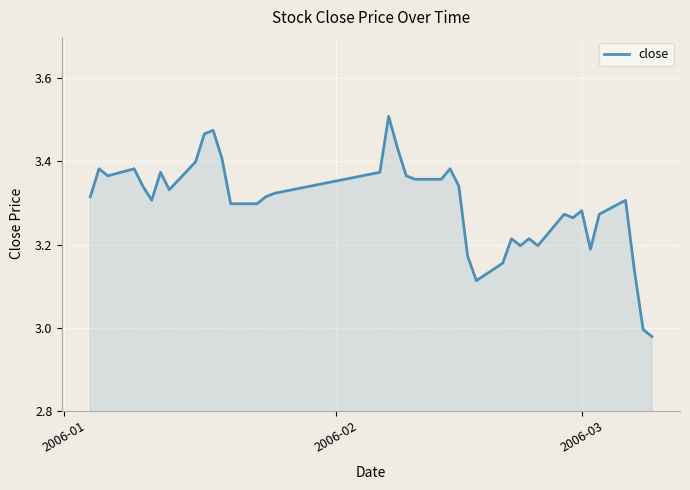

Reading left to right, list all the values displayed in this chart.

3.3	3.4	3.4	3.4	3.3	3.3	3.4	3.3	3.4	3.5	3.5	3.4	3.3	3.3	3.3	3.3	3.4	3.5	3.4	3.4	3.4	3.4	3.4	3.3	3.2	3.1	3.2	3.2	3.2	3.2	3.2	3.3	3.3	3.3	3.2	3.3	3.3	3.1	3.0	3.0